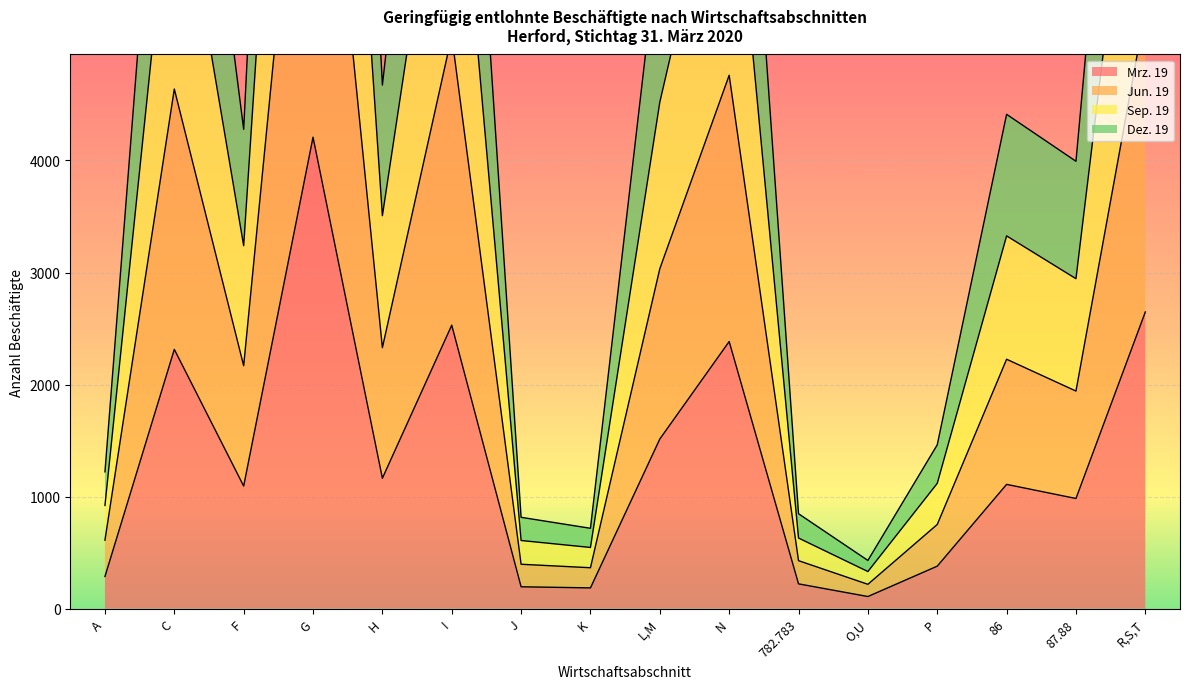

What is the highest value of the Sep. 19 series?

16762